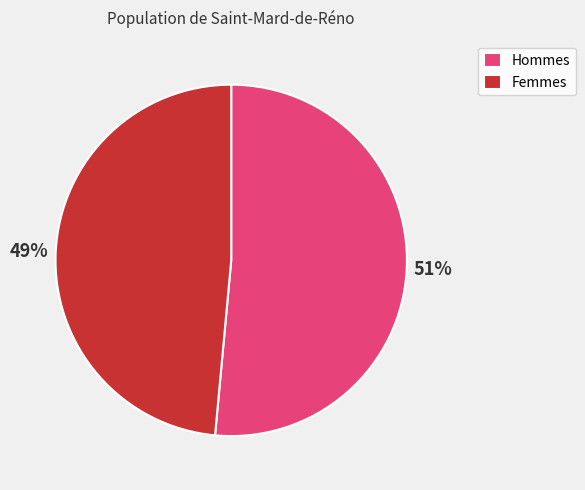

Rank the categories by value from lowest to highest.

Femmes, Hommes